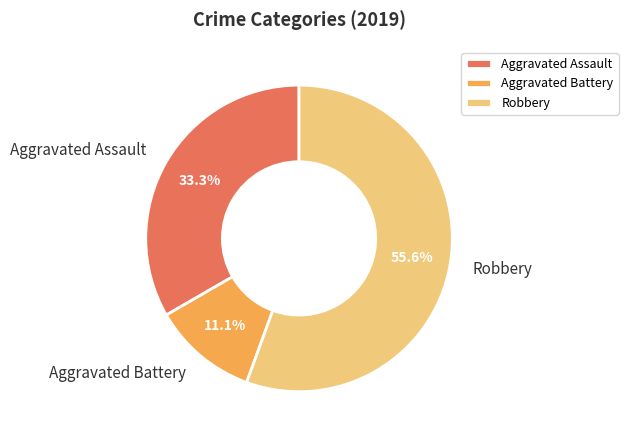

Is Robbery the majority of the pie?

Yes